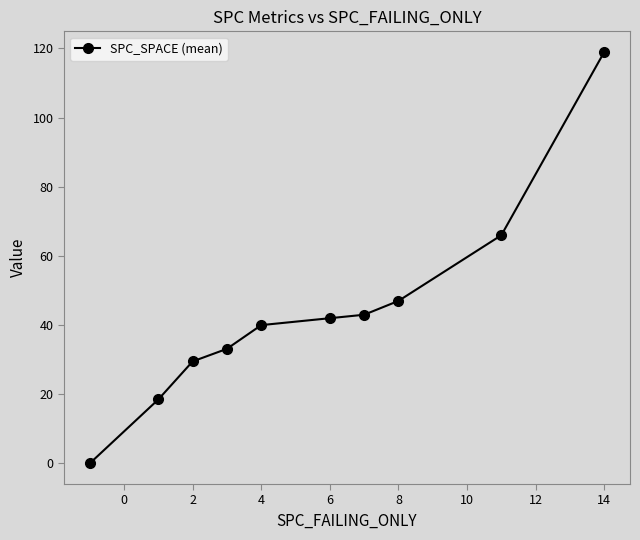

What is the difference between the second highest and second lowest values?

47.5